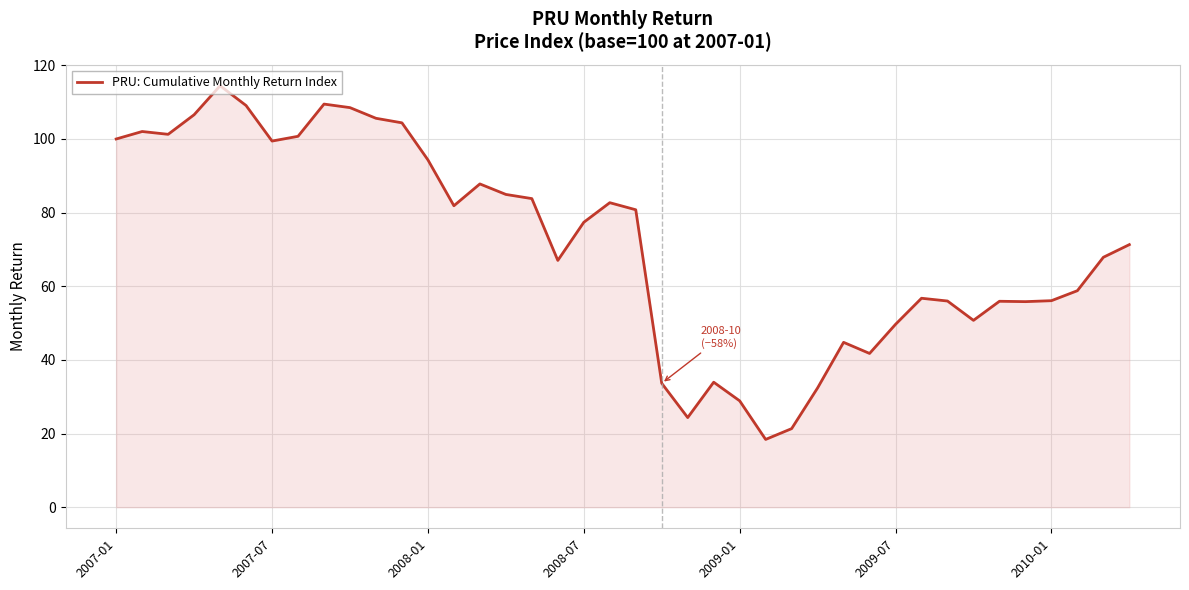

What is the minimum value shown in the chart?

18.4